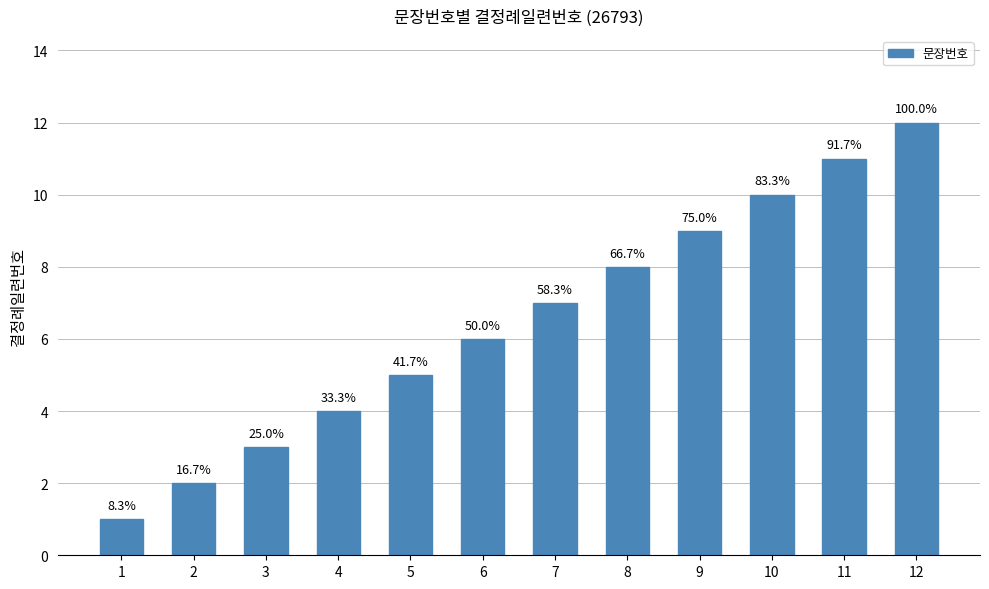

Are the bars horizontal?

No